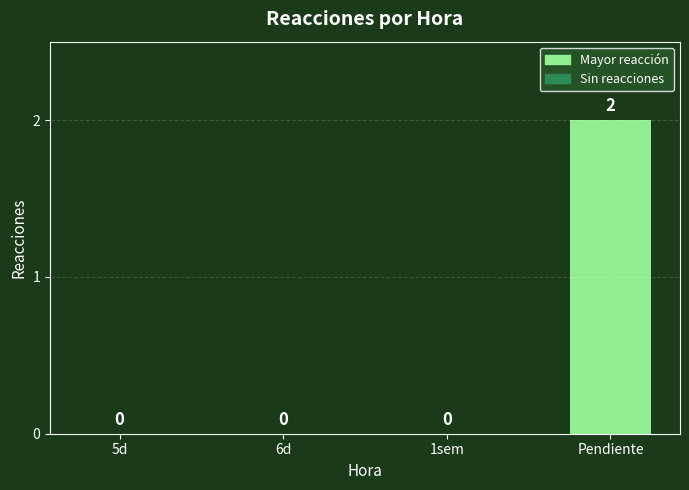

Which category has the highest value across all series?

Pendiente